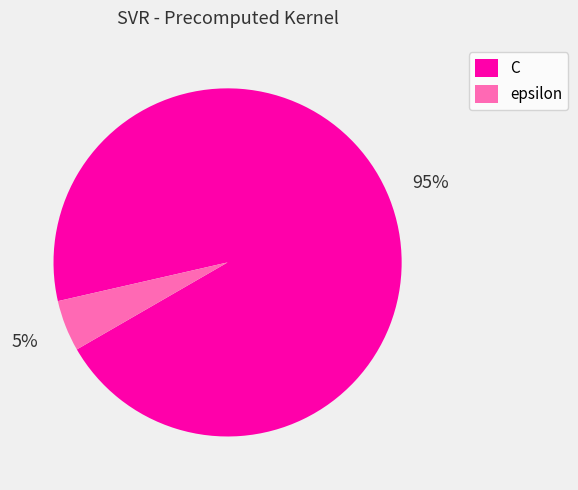

How many segments does this pie chart have?

2